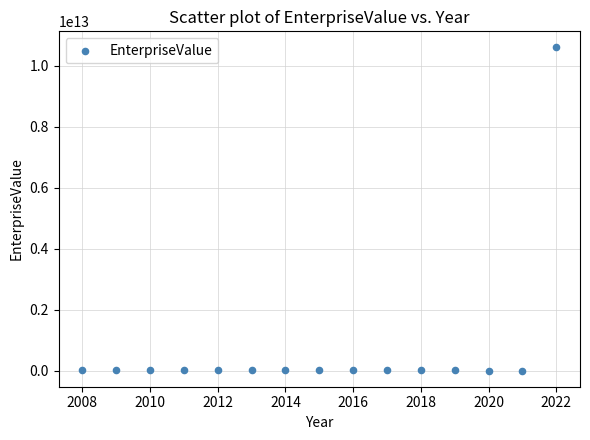

What is the range of X values (max minus min)?

14